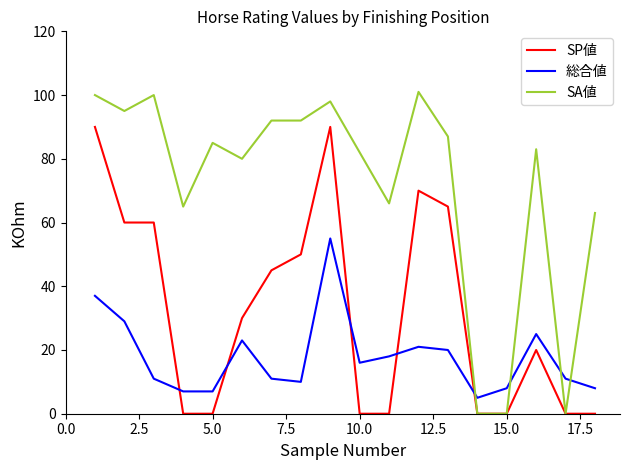

List the series in order of their overall mean, lowest first.

総合値, SP値, SA値